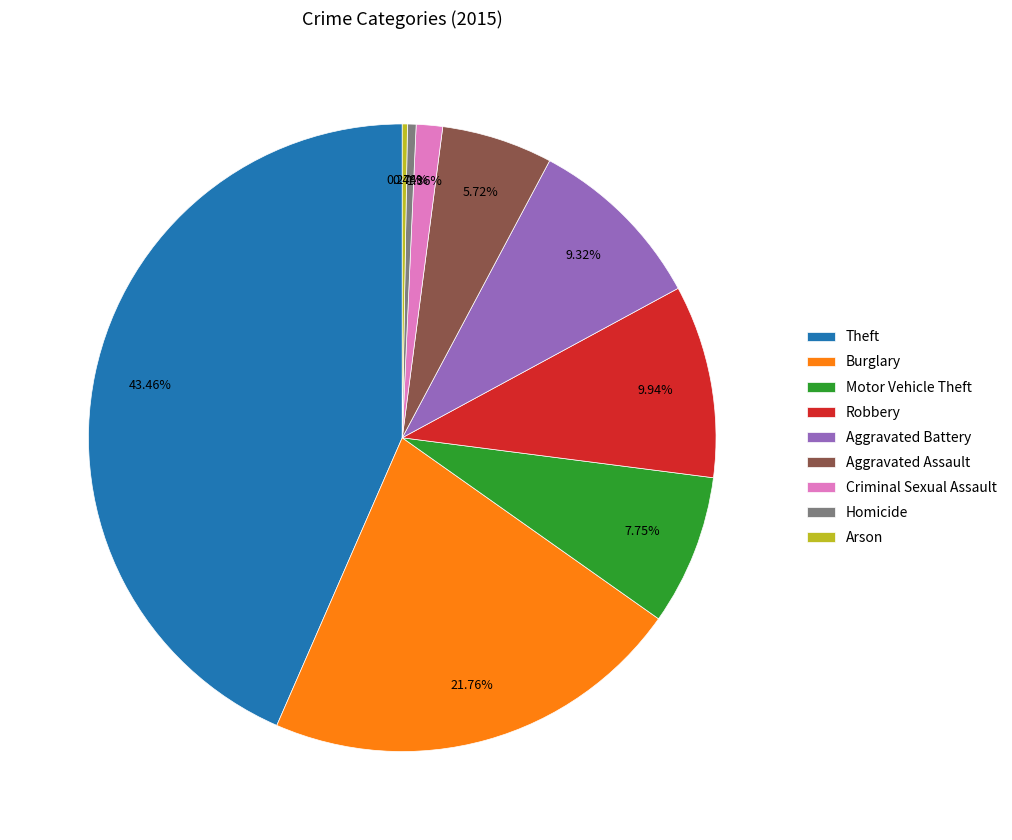

Does any single category account for the majority?

No